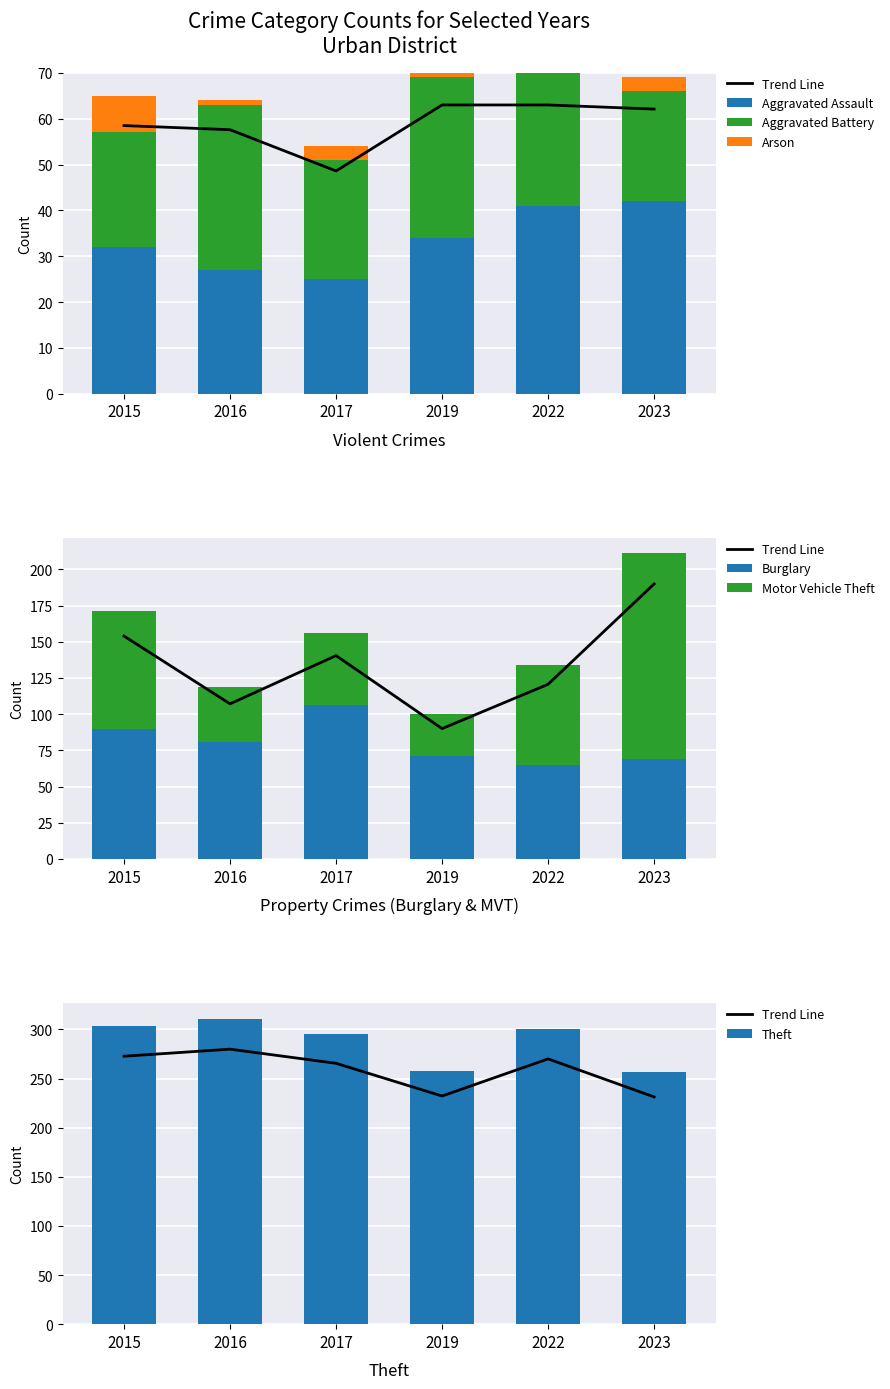

Which category has the highest value across all series?

2016